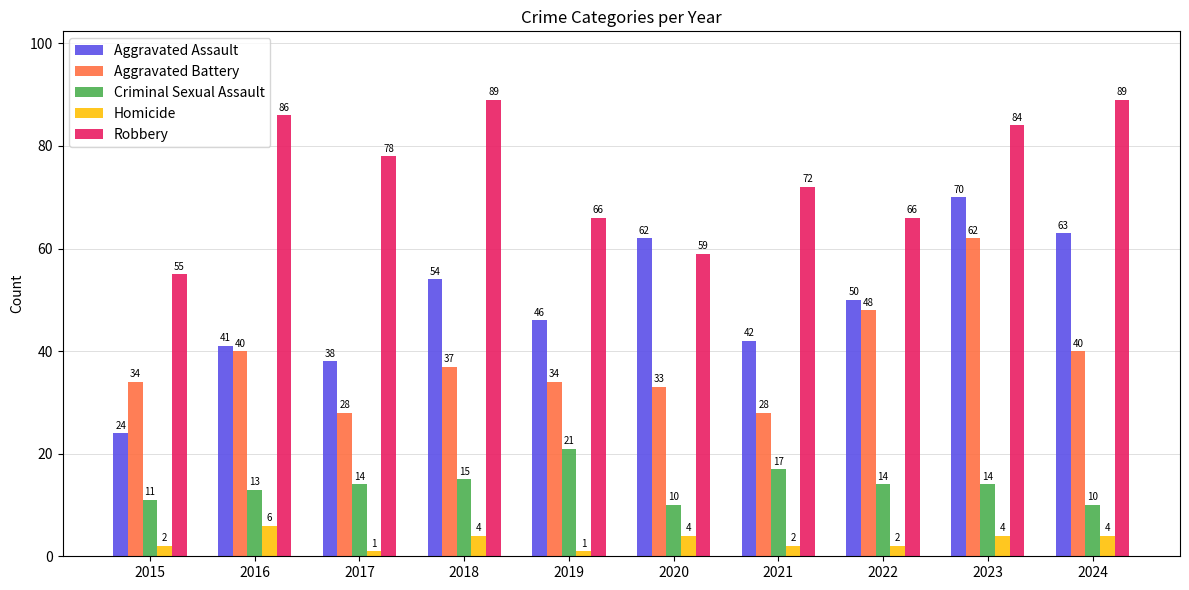

At which label does Aggravated Assault reach its peak?

2023